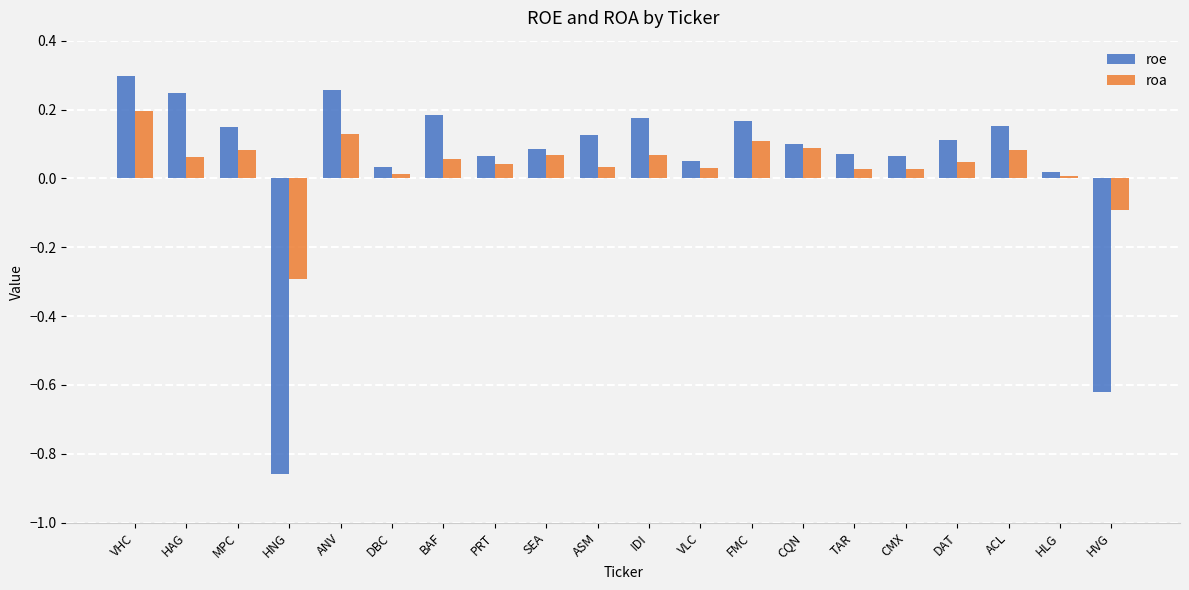

Which label corresponds to the smallest value in the chart?

HNG